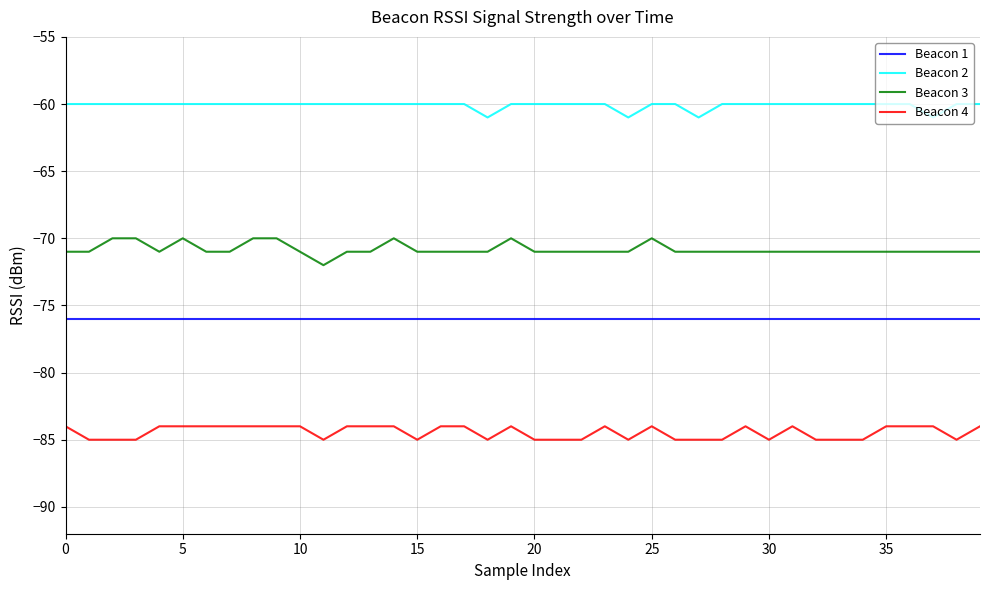

What is the smallest value displayed?

-85